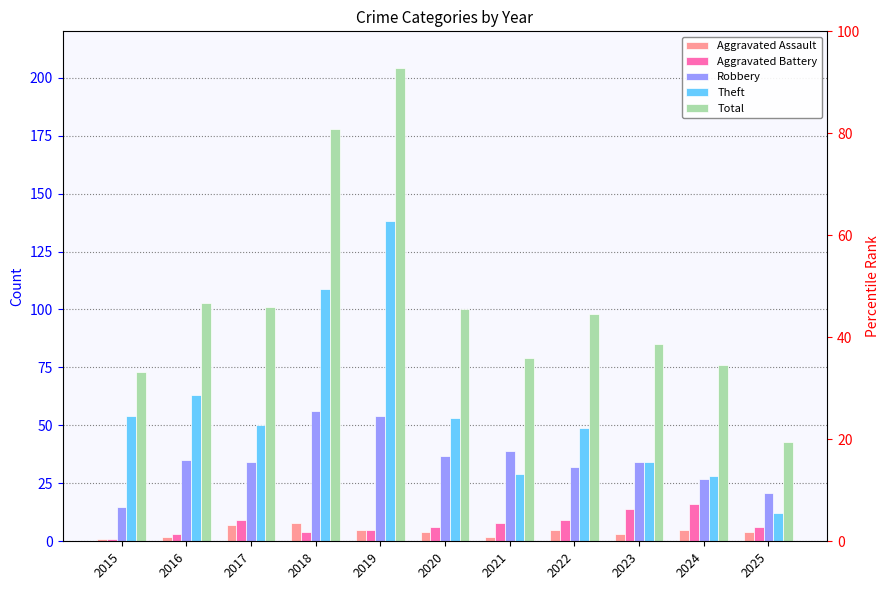

Reading left to right, extract all data points from this chart.

Aggravated Assault: 2015=1	2016=2	2017=7	2018=8	2019=5	2020=4	2021=2	2022=5	2023=3	2024=5	2025=4
Aggravated Battery: 2015=1	2016=3	2017=9	2018=4	2019=5	2020=6	2021=8	2022=9	2023=14	2024=16	2025=6
Robbery: 2015=15	2016=35	2017=34	2018=56	2019=54	2020=37	2021=39	2022=32	2023=34	2024=27	2025=21
Theft: 2015=54	2016=63	2017=50	2018=109	2019=138	2020=53	2021=29	2022=49	2023=34	2024=28	2025=12
Total: 2015=73	2016=103	2017=101	2018=178	2019=204	2020=100	2021=79	2022=98	2023=85	2024=76	2025=43